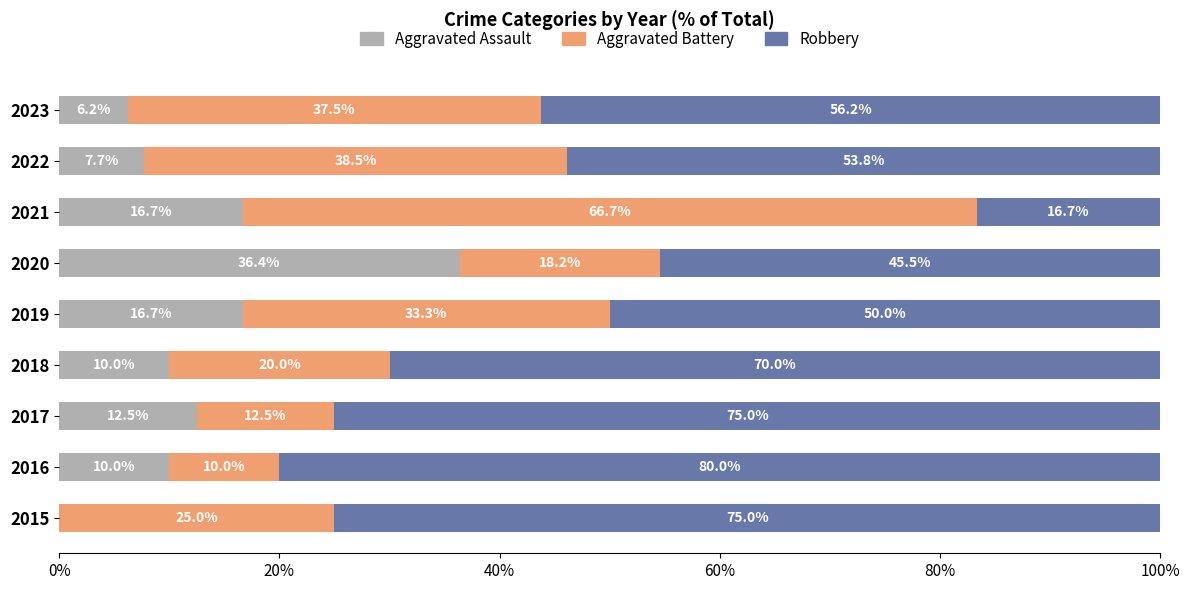

What is the total value across all series at 2015?

100.0